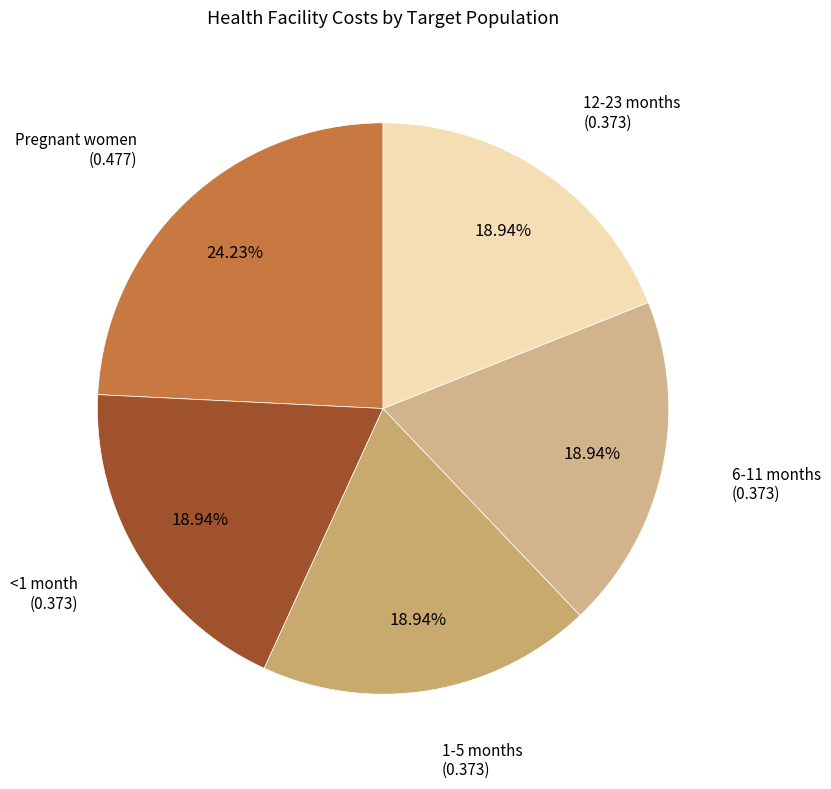

What is the smallest slice in the pie chart?

<1 month